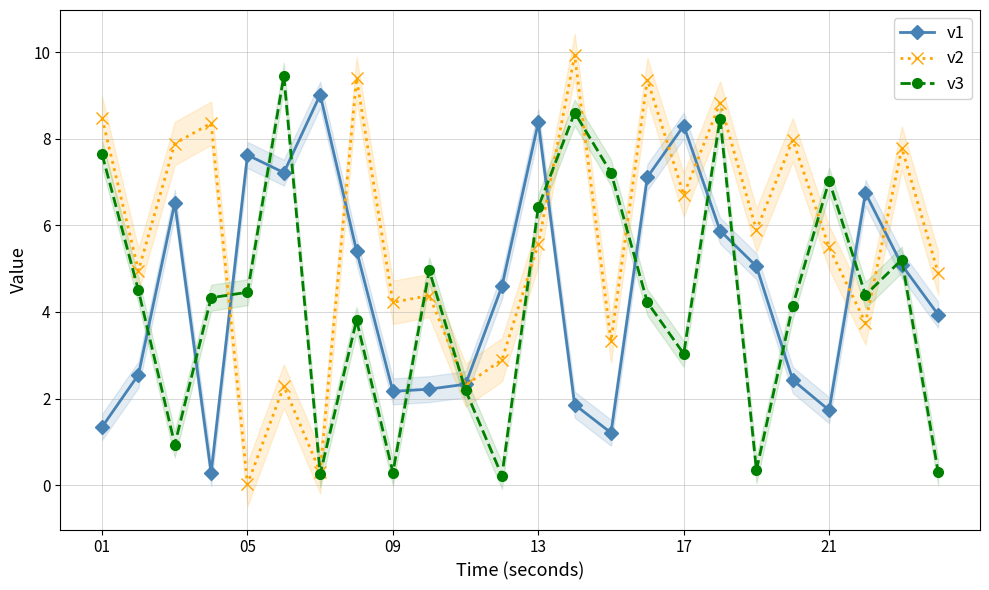

Is it true that v3 equals 2.0 at 17?

False